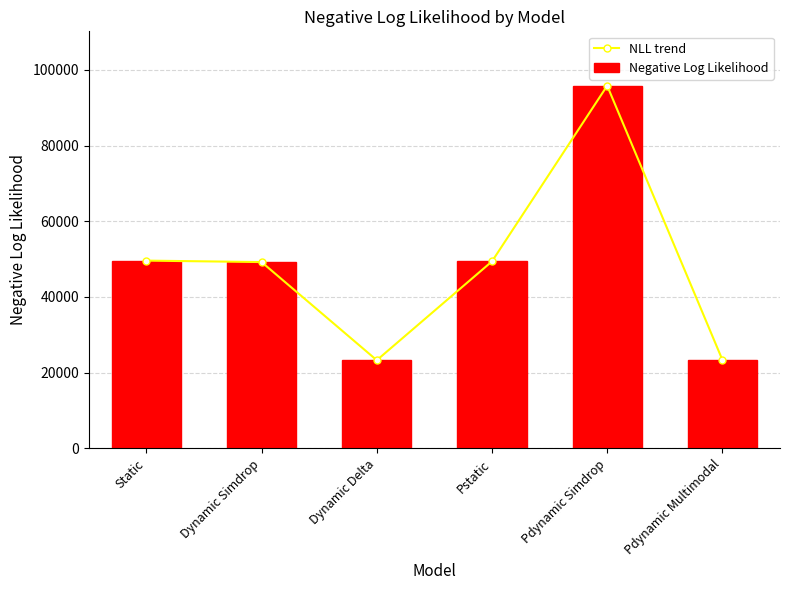

At which label does NLL trend first exceed 49397?

Static